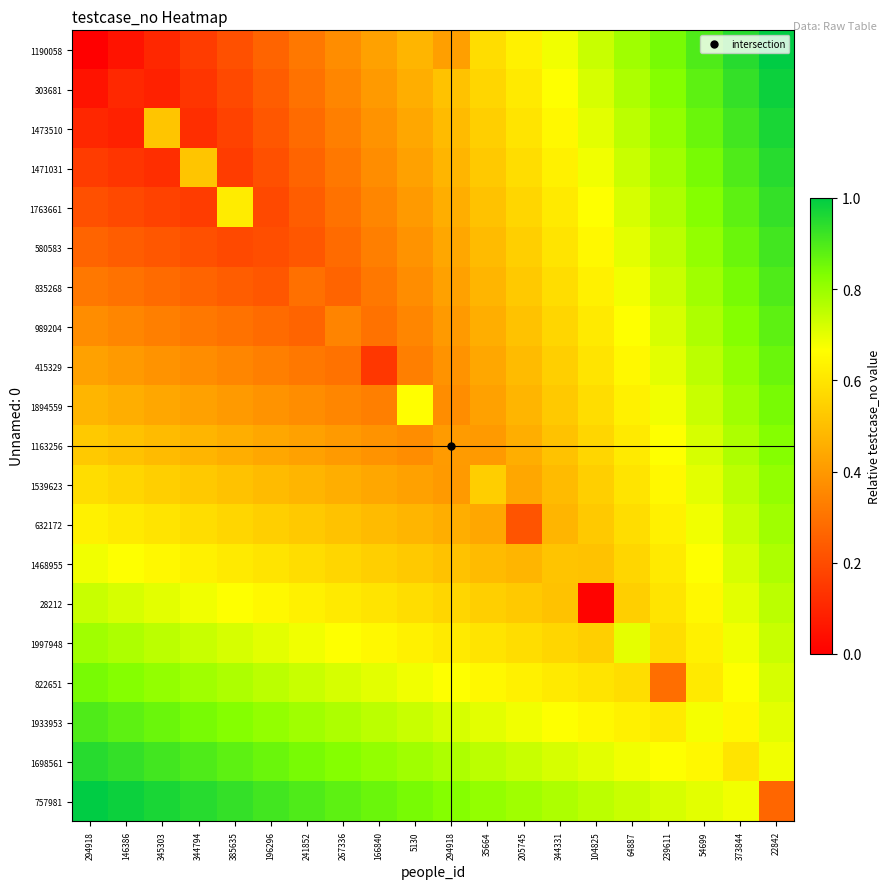

Count the number of categories in the chart.

20